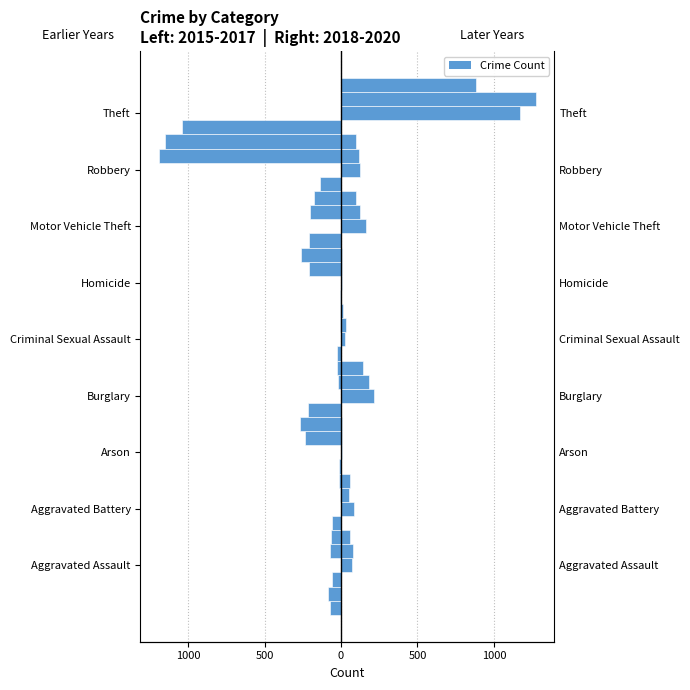

True or false: 2017 has a value of -4 at Aggravated Battery.

False